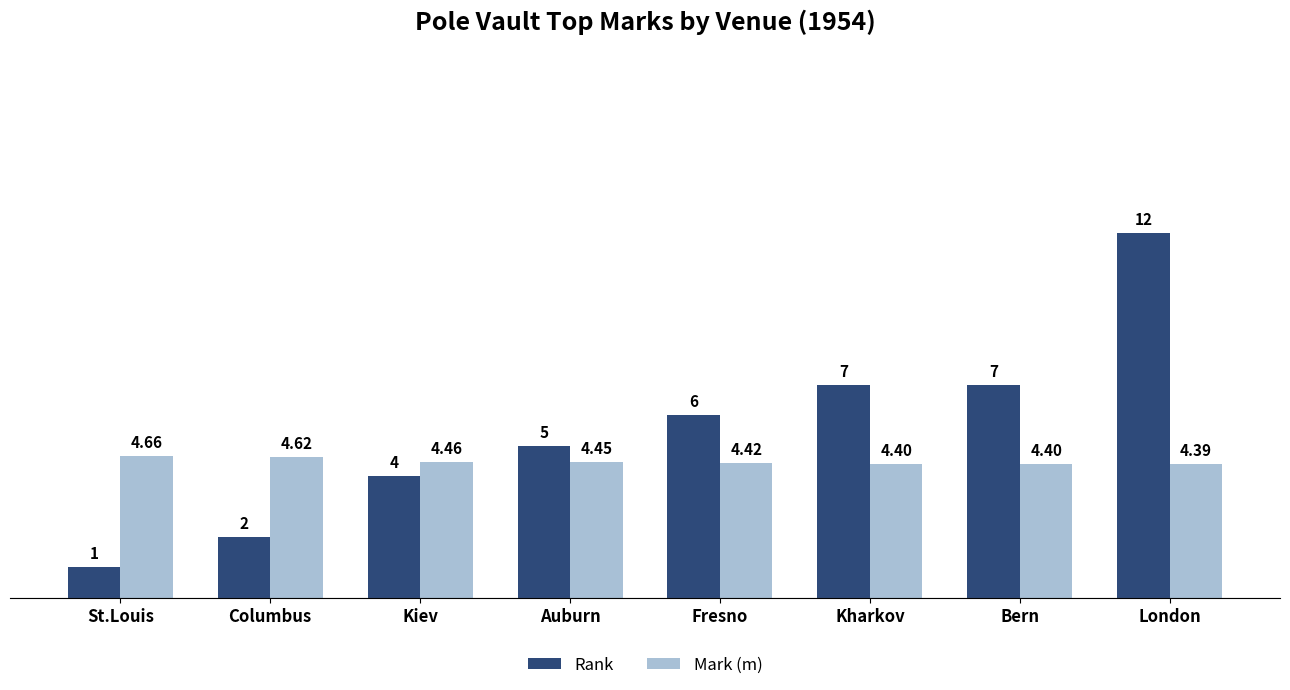

At which label does Mark (m) reach its minimum?

London